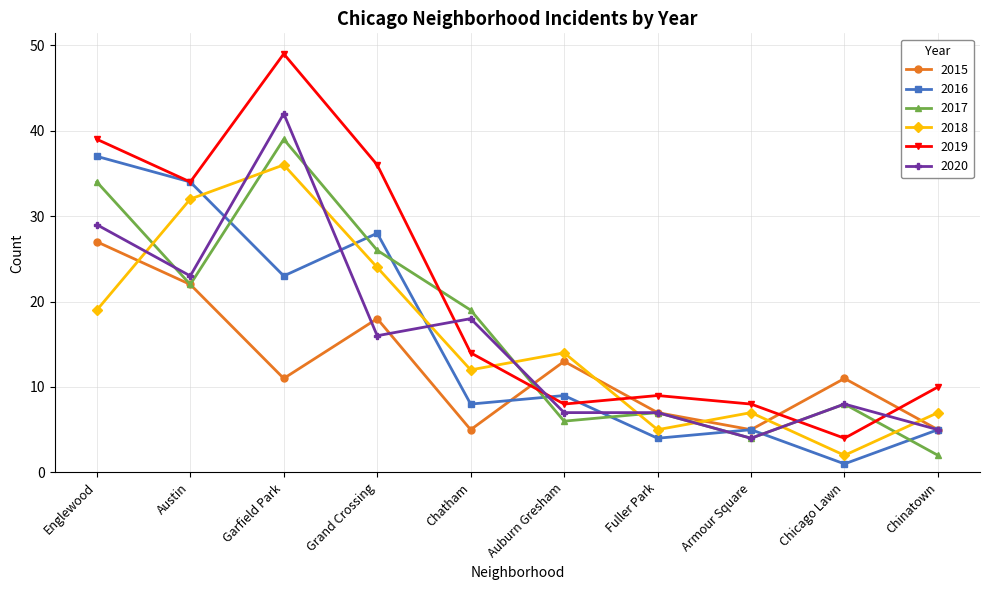

What is the difference between the second highest and second lowest values in the 2015 series?

17